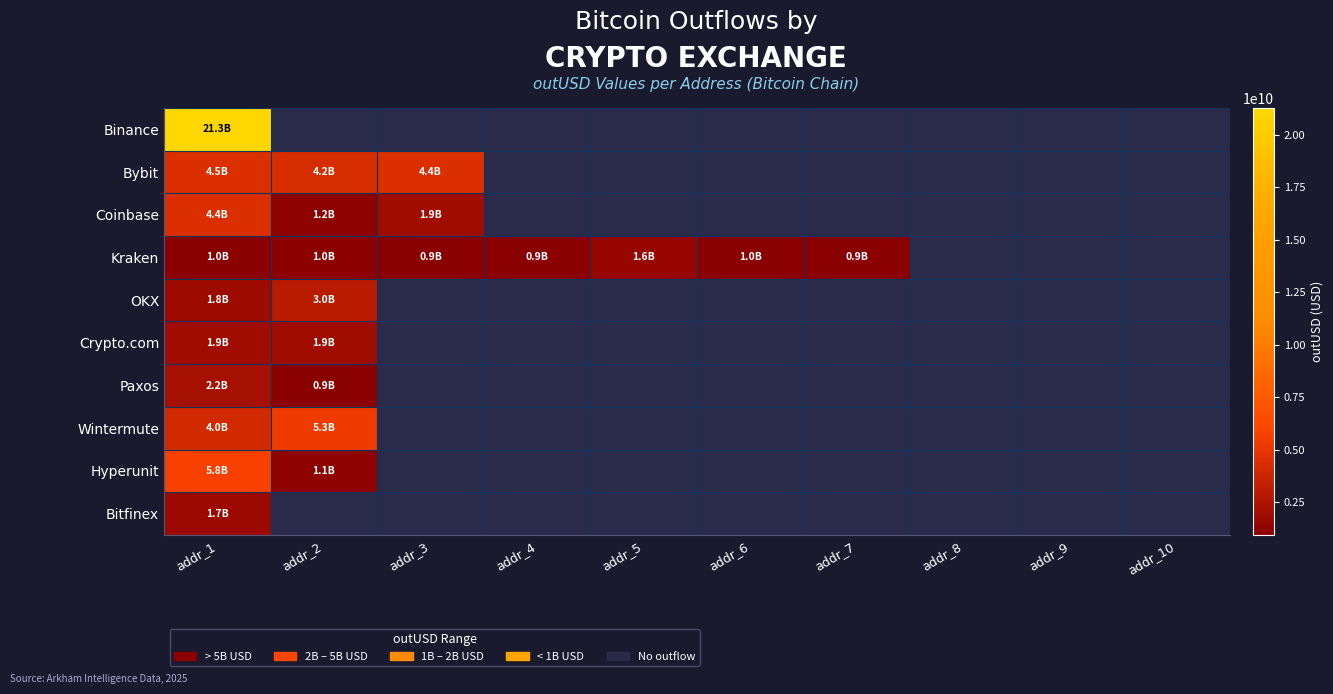

At which label is Coinbase closest to 2806685194?

addr_3